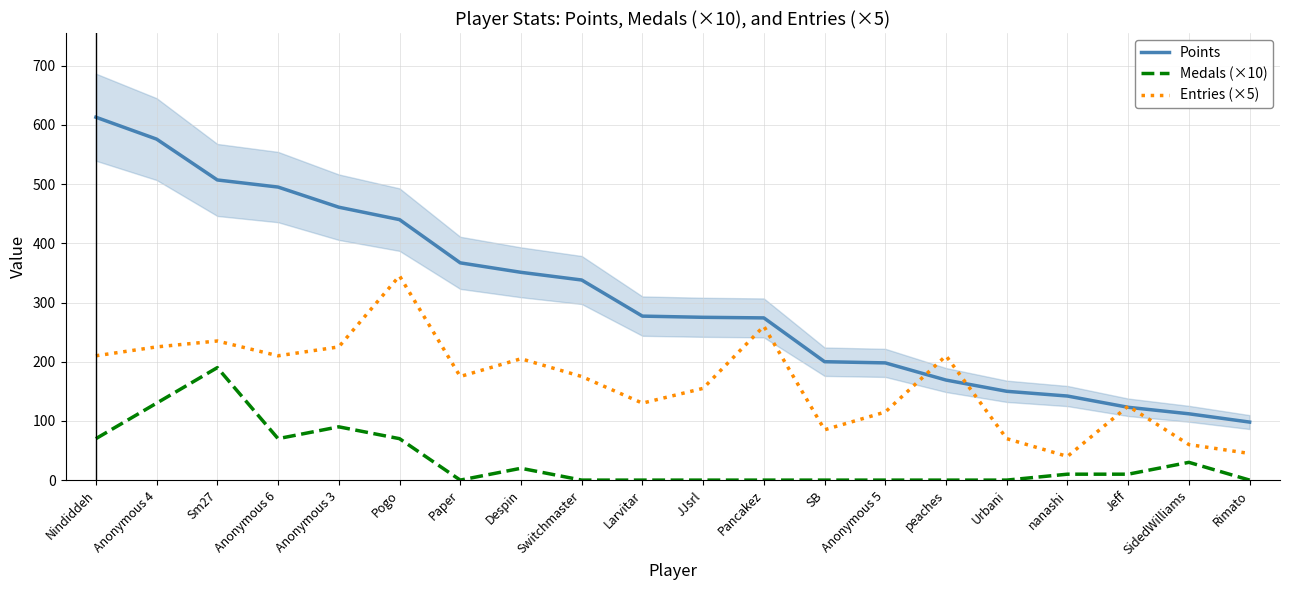

At which category is the sum across all series the highest?

Sm27